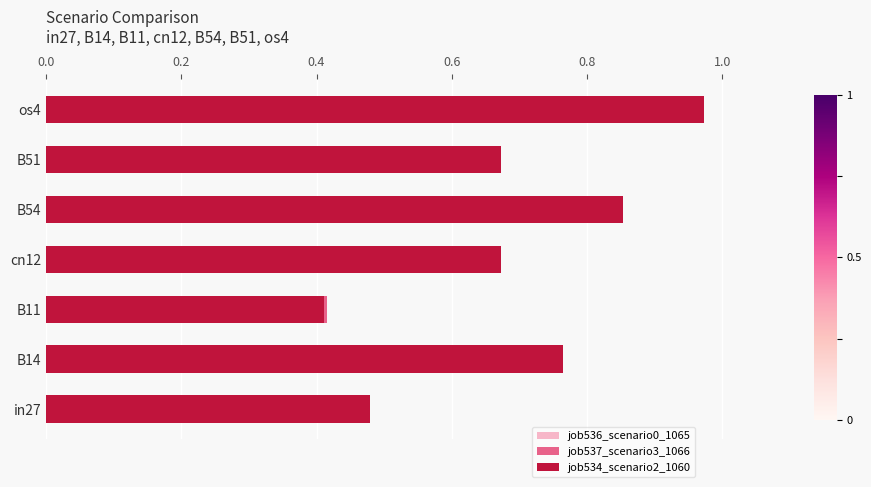

What is the value of the job534_scenario2_1060 bar at the 6th from the left?

0.7